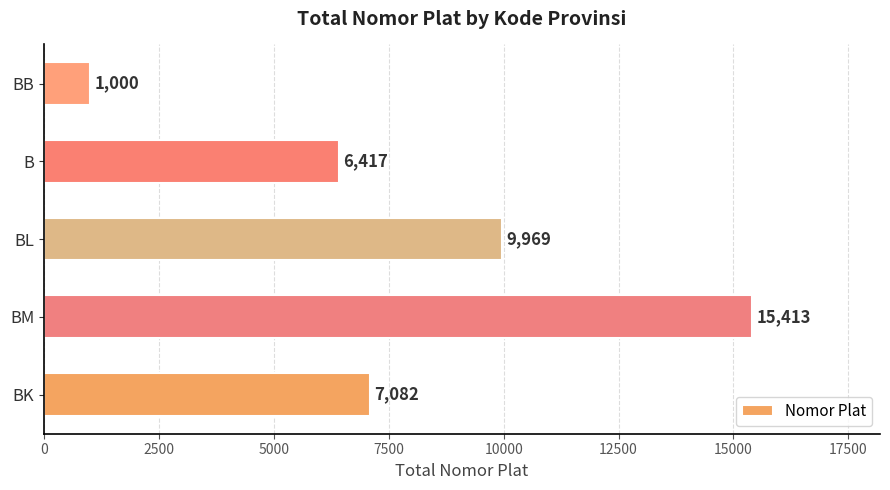

Rank the categories by value from lowest to highest.

BB, B, BK, BL, BM